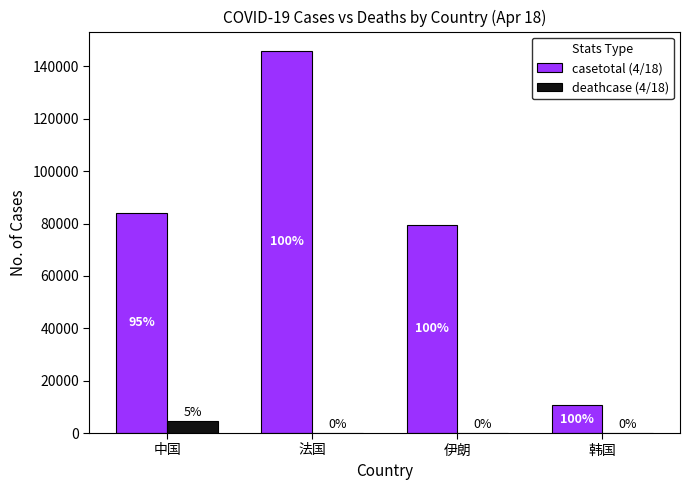

How many groups of bars are there?

4